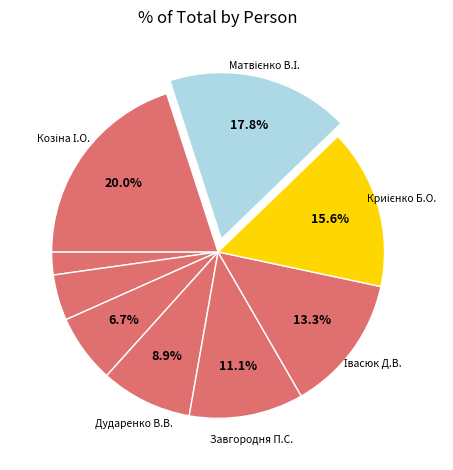

Count the number of slices in the pie.

9